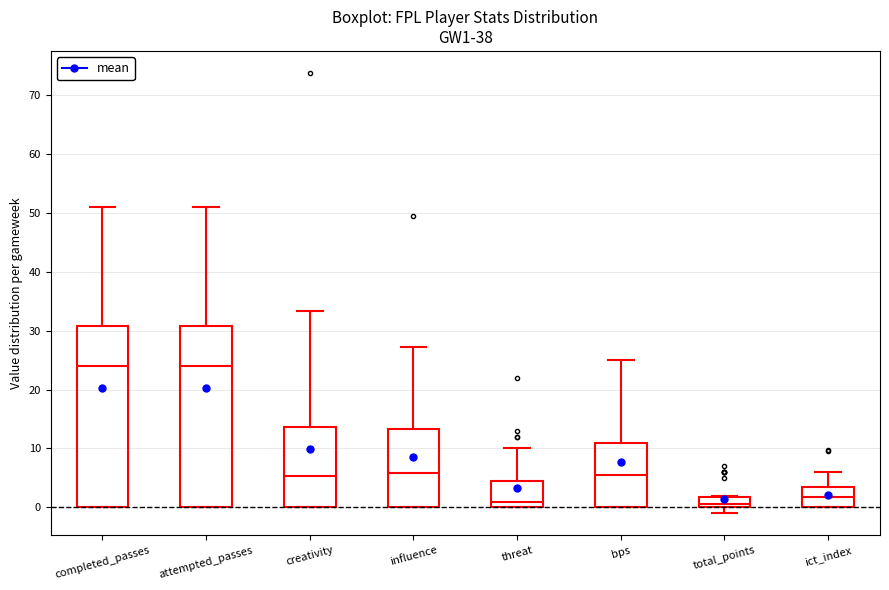

Reading left to right, transcribe this box plot: for each box, give where its median line is, the range the box spans, and where its two whiskers end, as read against the y-axis. The values are not printed on the chart, so give them approximately, as read against the axis.

completed_passes: median 24, box 0 to 31, whiskers 0 to 51
attempted_passes: median 24, box 0 to 31, whiskers 0 to 51
creativity: median 5, box 0 to 14, whiskers 0 to 33
influence: median 6, box 0 to 13, whiskers 0 to 27
threat: median 1, box 0 to 5, whiskers 0 to 10
bps: median 6, box 0 to 11, whiskers 0 to 25
total_points: median 1, box 0 to 2, whiskers -1 to 2
ict_index: median 2, box 0 to 3, whiskers 0 to 6